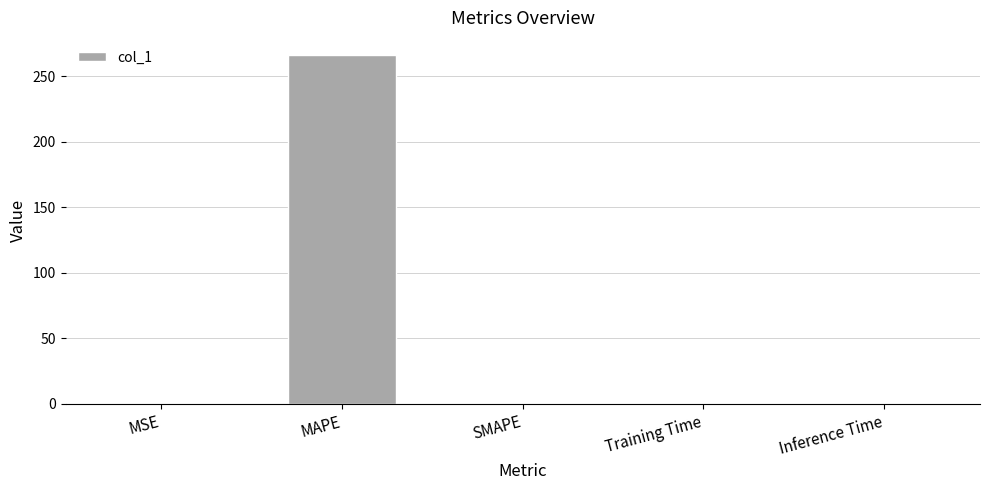

What is the greatest value displayed?

265.9